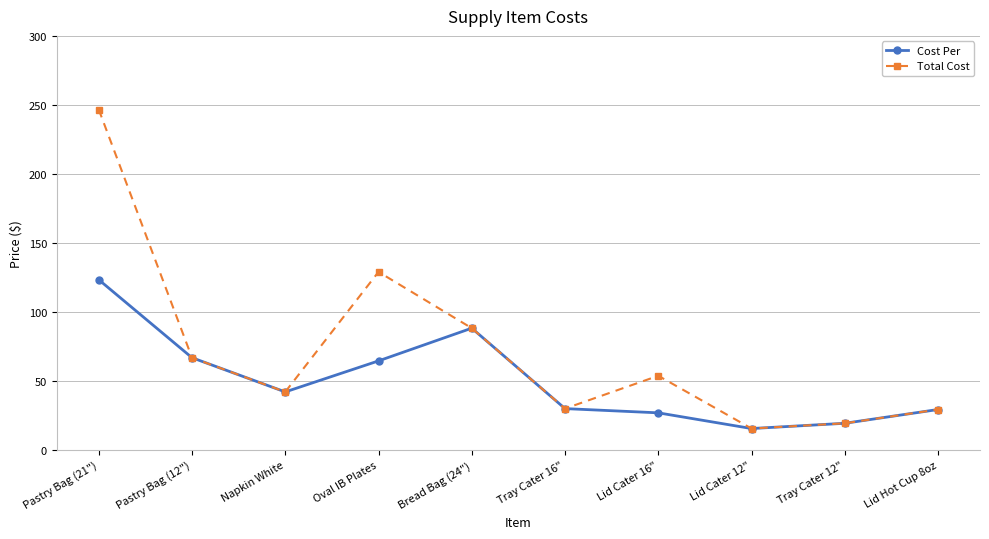

The value of Total Cost at Pastry Bag (21") is 123.4. True or false?

False